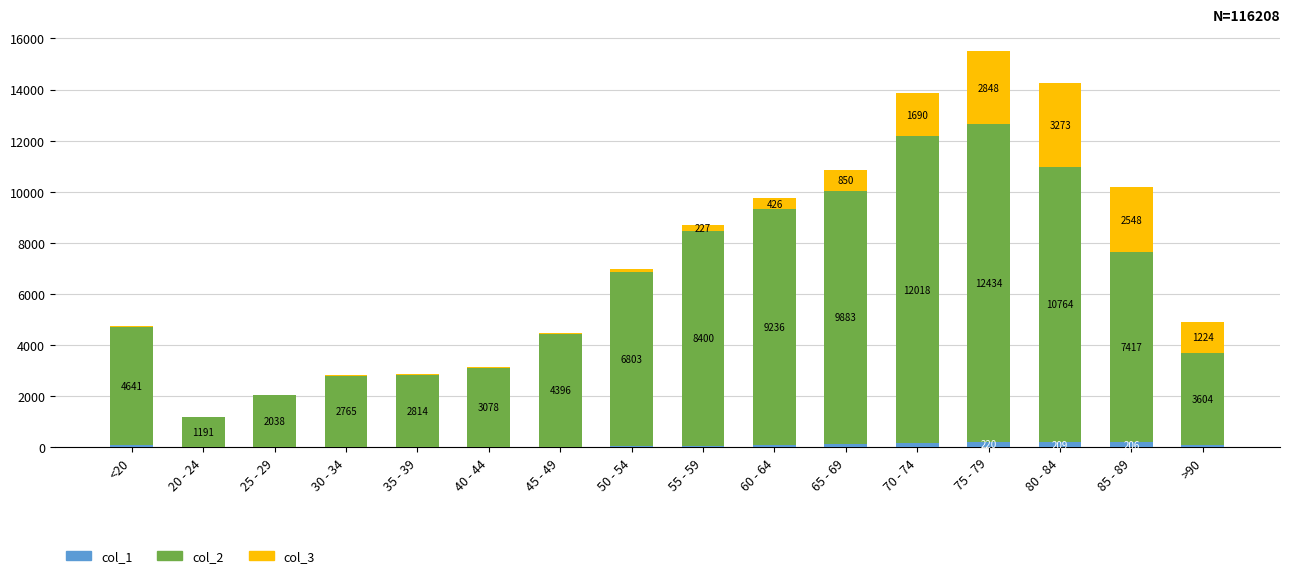

The value of col_1 at 45 - 49 is 23. True or false?

True